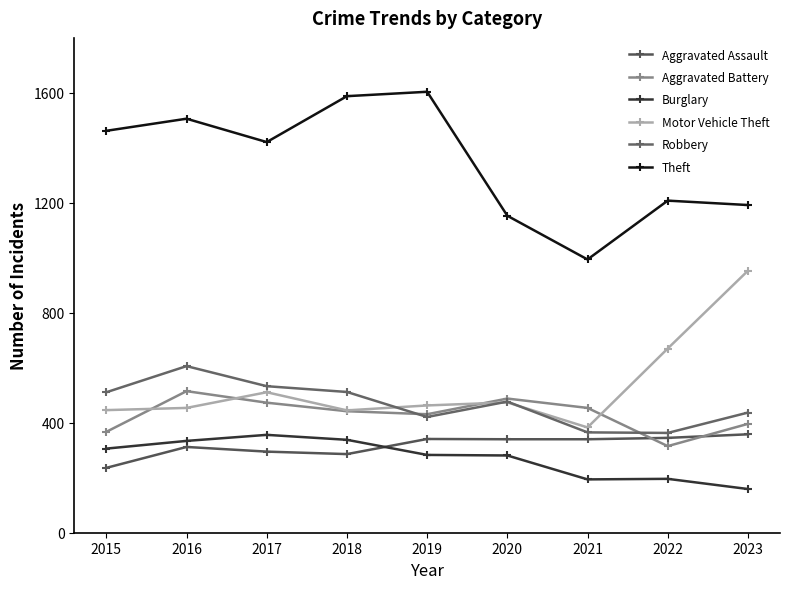

How many categories are shown in the chart?

9